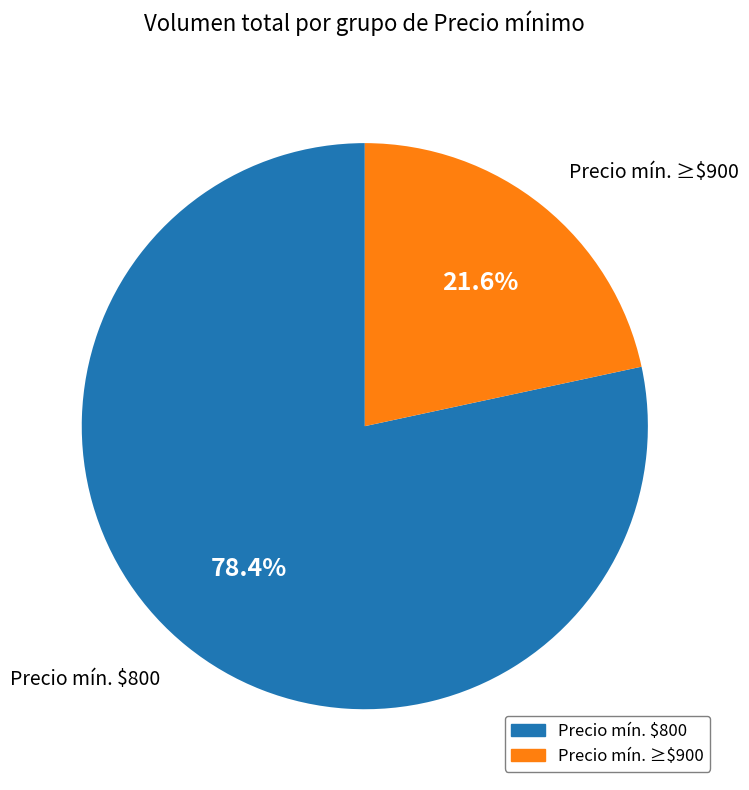

Does any single category account for the majority?

Yes